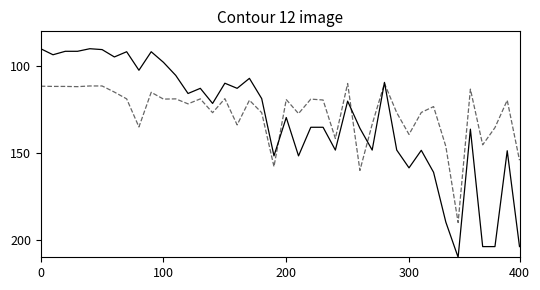

What is the greatest value displayed?

210.0